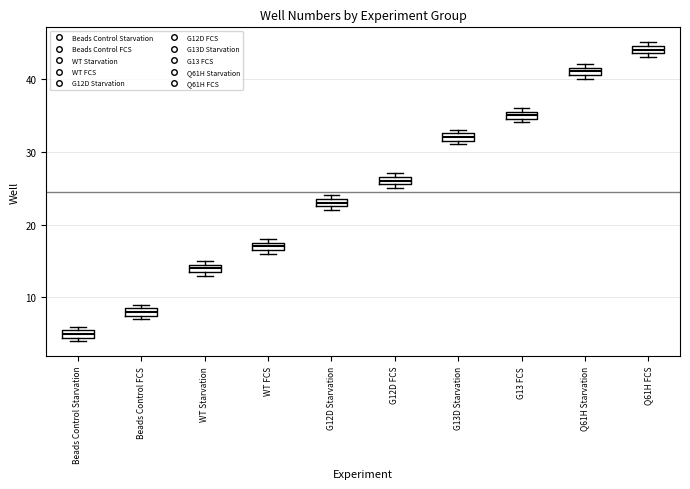

Where is the upper edge of the box for G13D Starvation on the y-axis? The values are not printed on the chart, so give them approximately, as read against the axis.

33